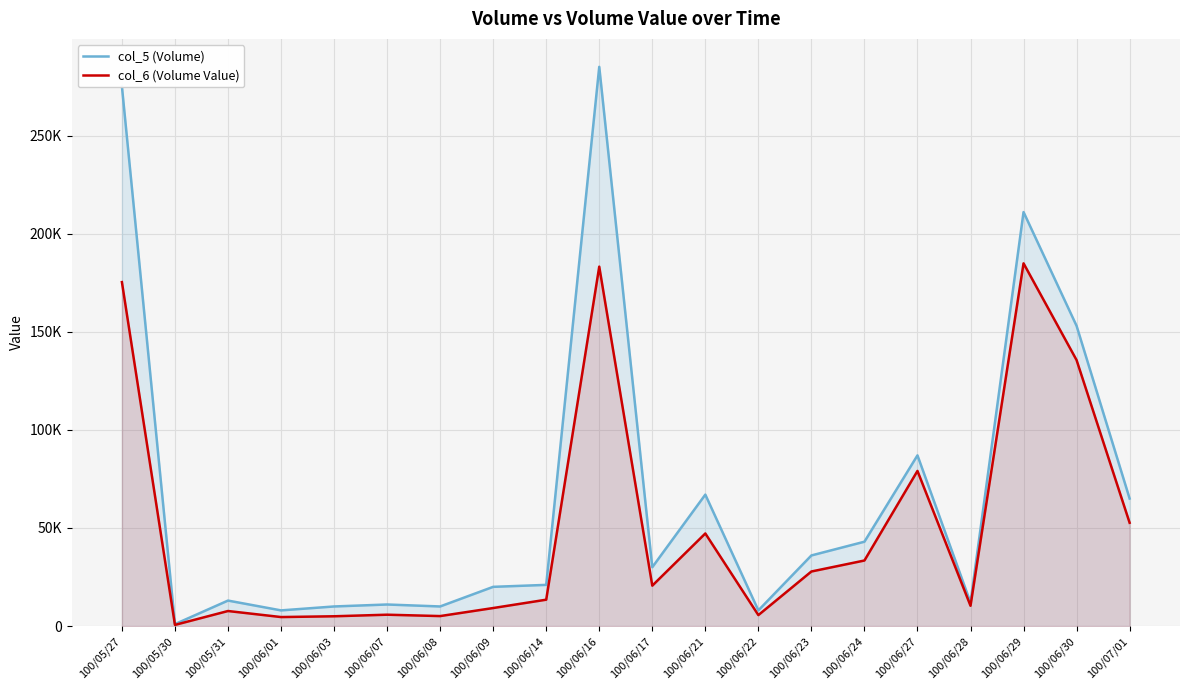

At which label does col_6 (Volume Value) reach its peak?

100/06/29